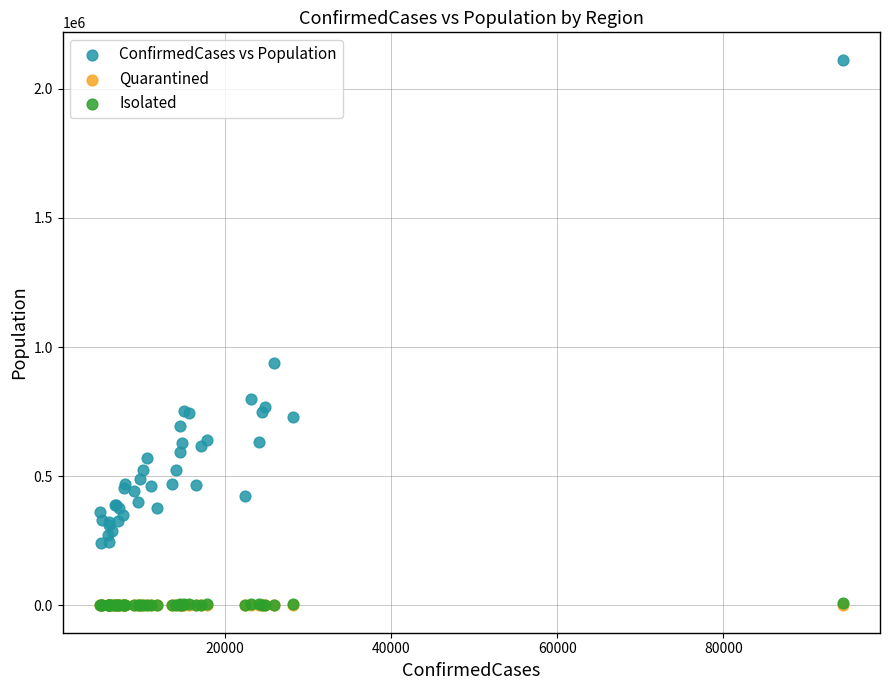

What are all the series names shown in the legend?

ConfirmedCases vs Population, Quarantined, Isolated